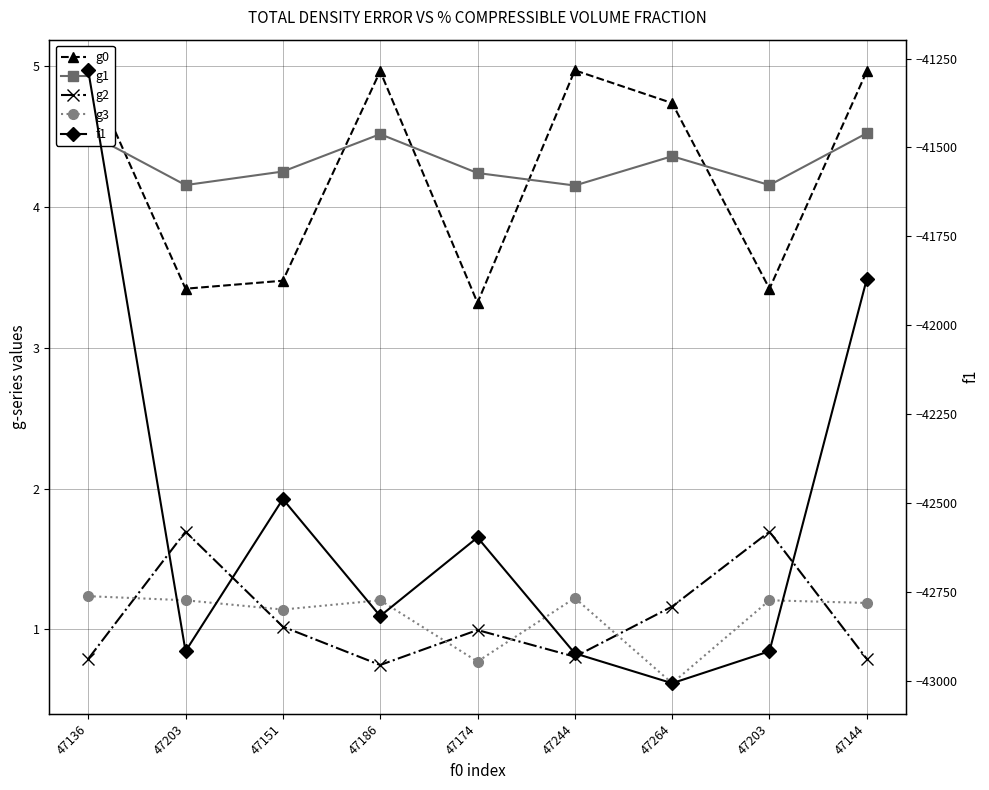

At how many categories does at least one series exceed -13832?

9